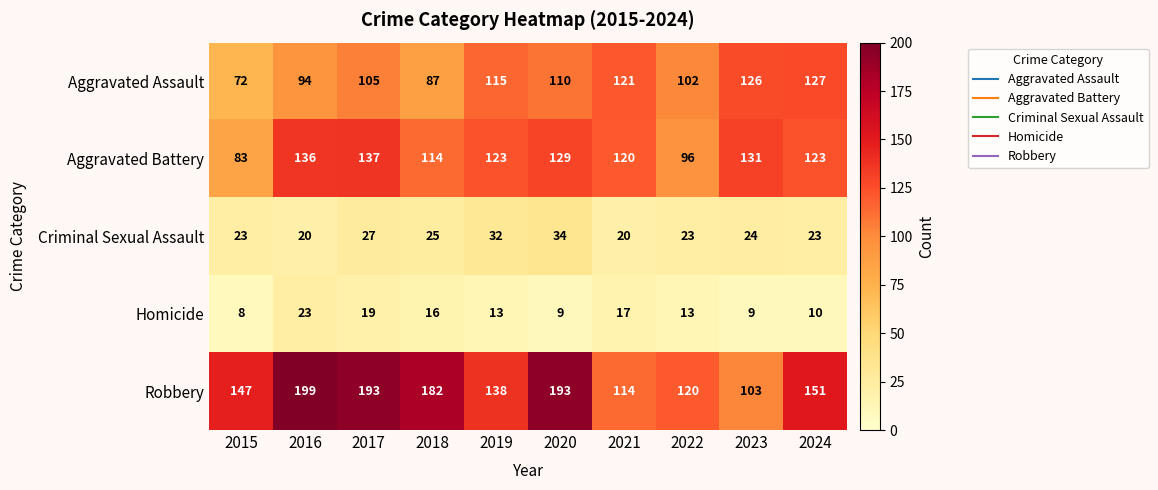

What is the difference between the maximum and minimum values in the Criminal Sexual Assault series?

14